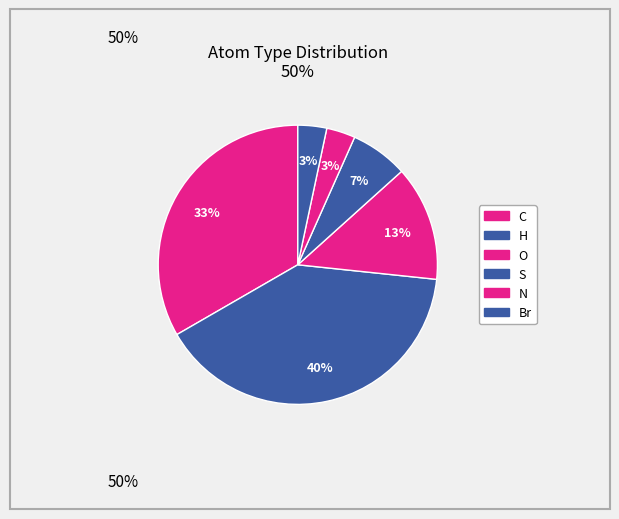

How many slices are in this pie chart?

6